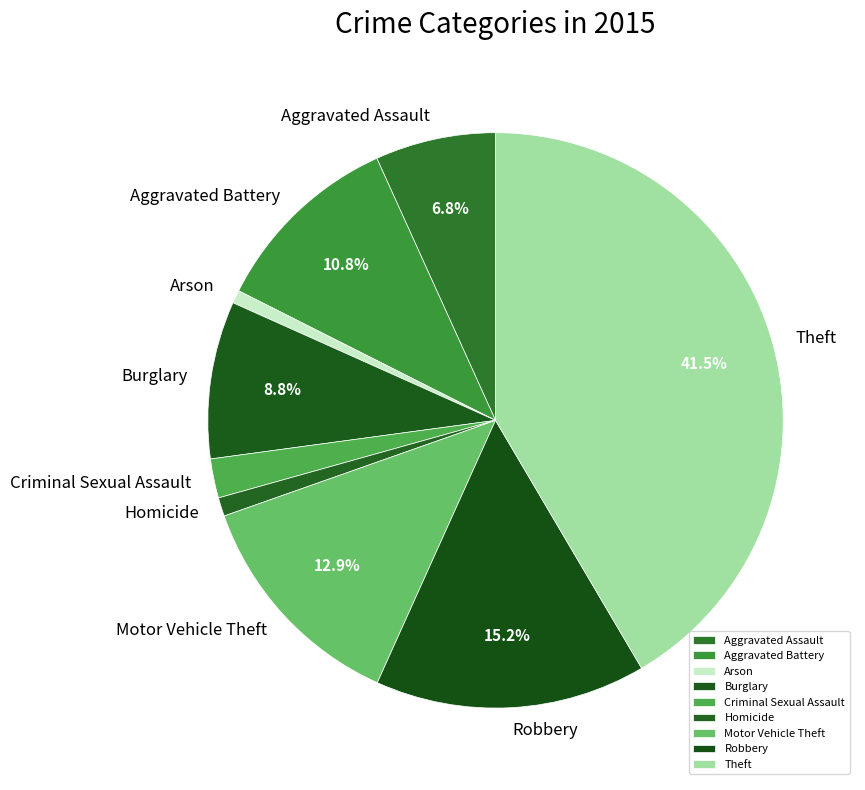

Is Aggravated Assault the majority of the pie?

No